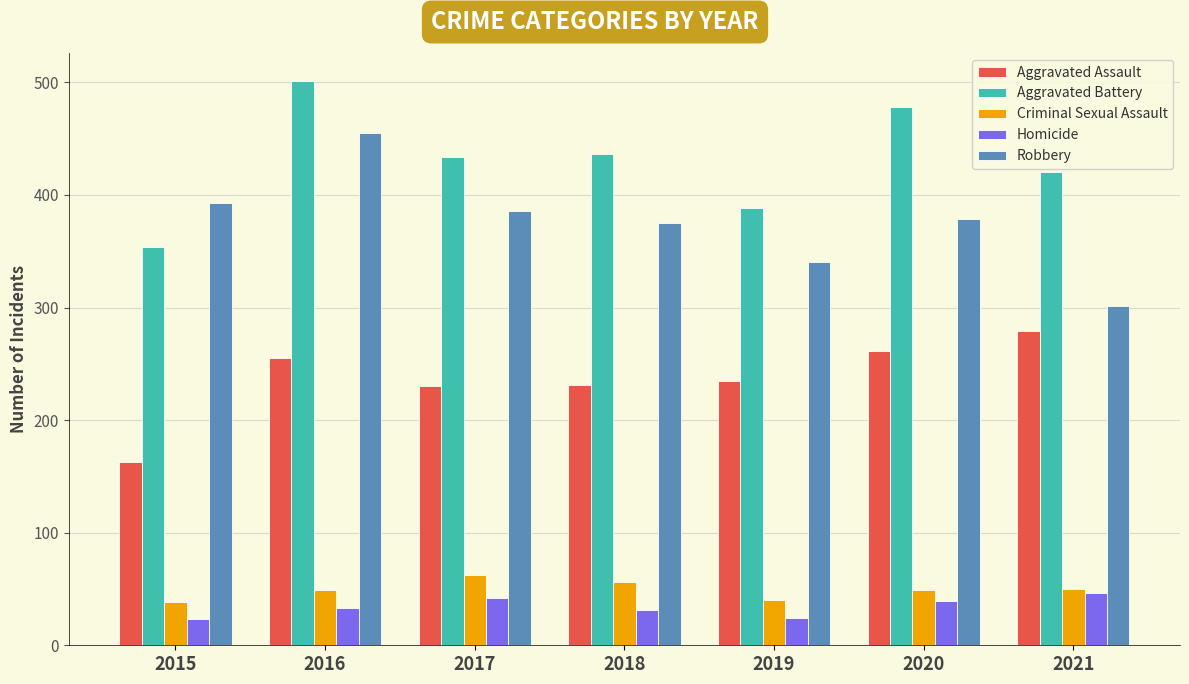

What is the spread (max minus min) of values at 2019?

364